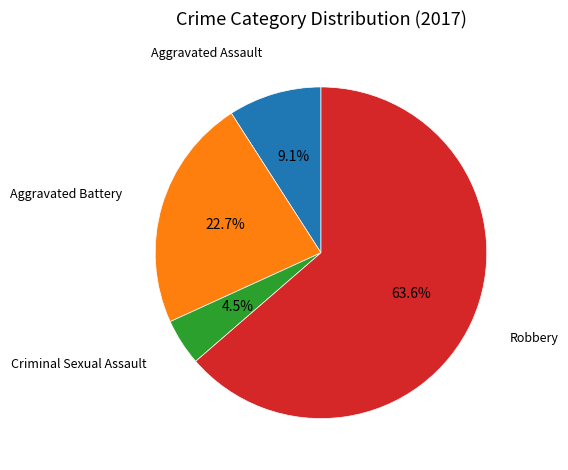

Count the number of slices in the pie.

4